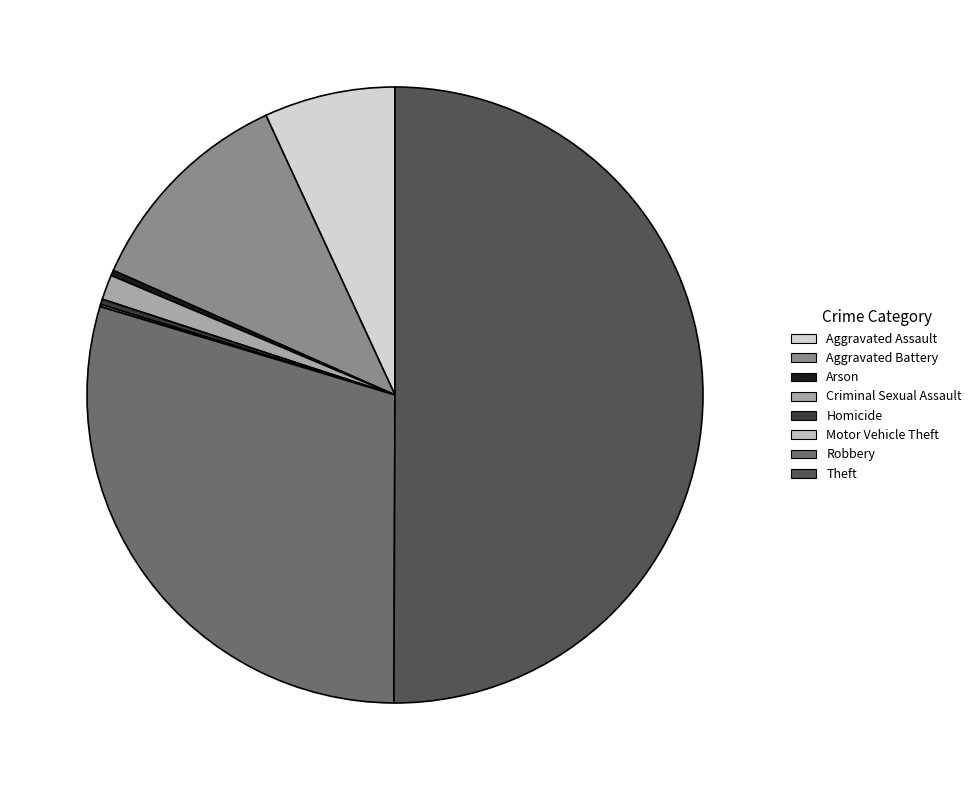

Which category has the smallest portion of the pie?

Motor Vehicle Theft